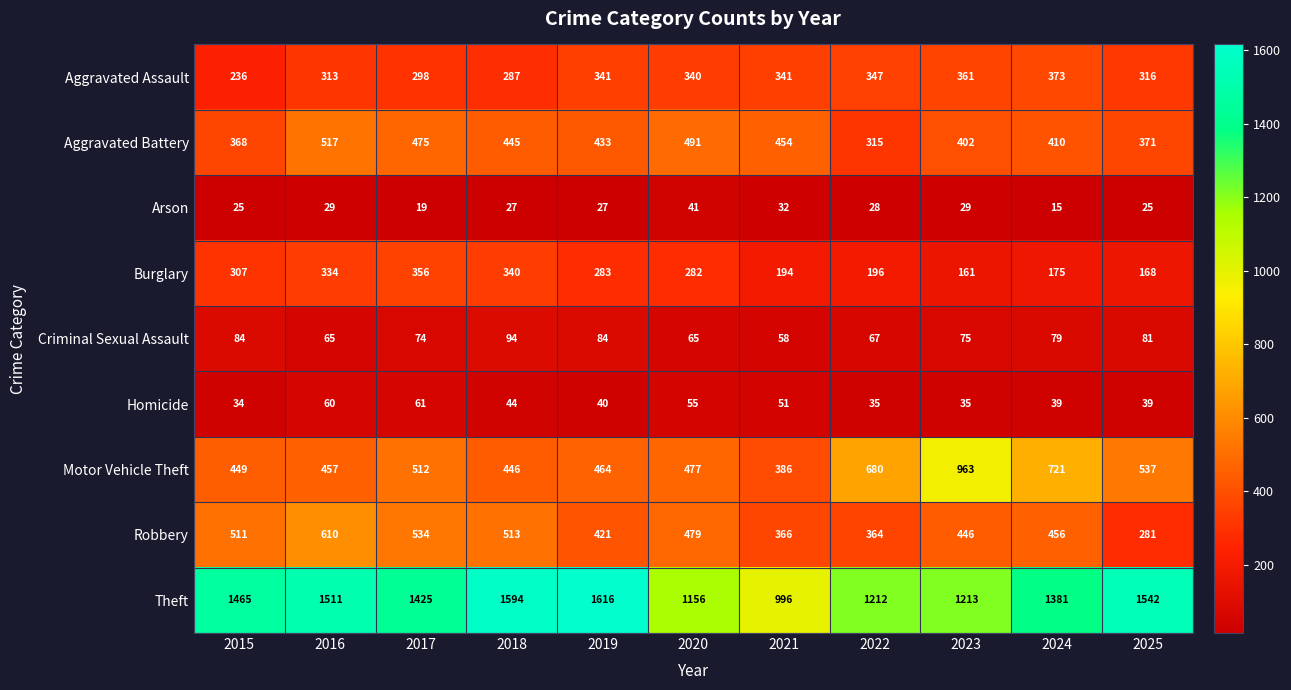

Is it true that Motor Vehicle Theft equals 234 at 2024?

False